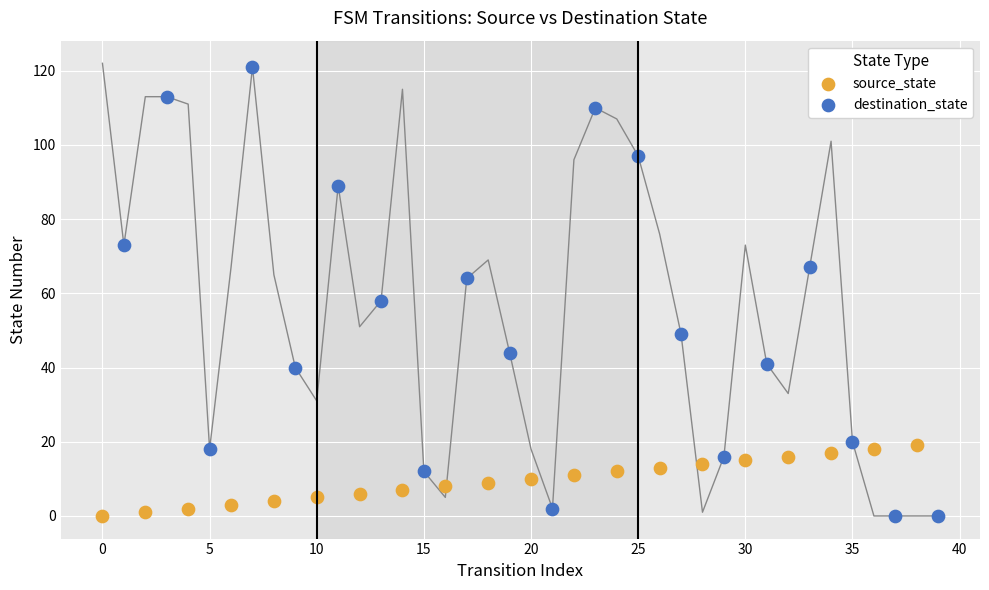

Which series has the largest Y range (max minus min)?

destination_state